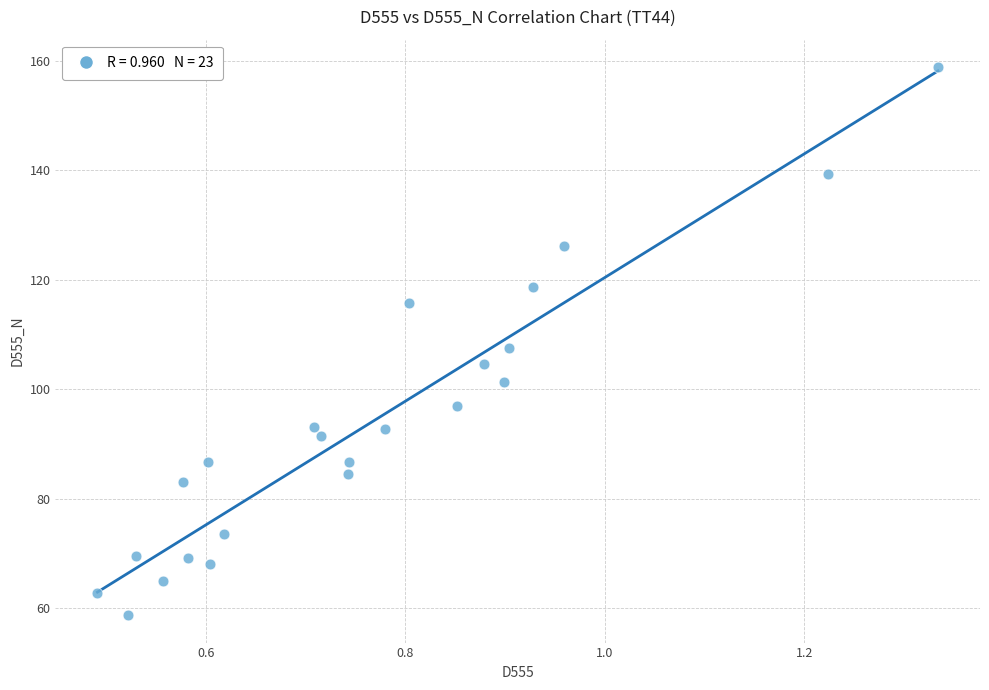

What is the range of X values (max minus min)?

0.8